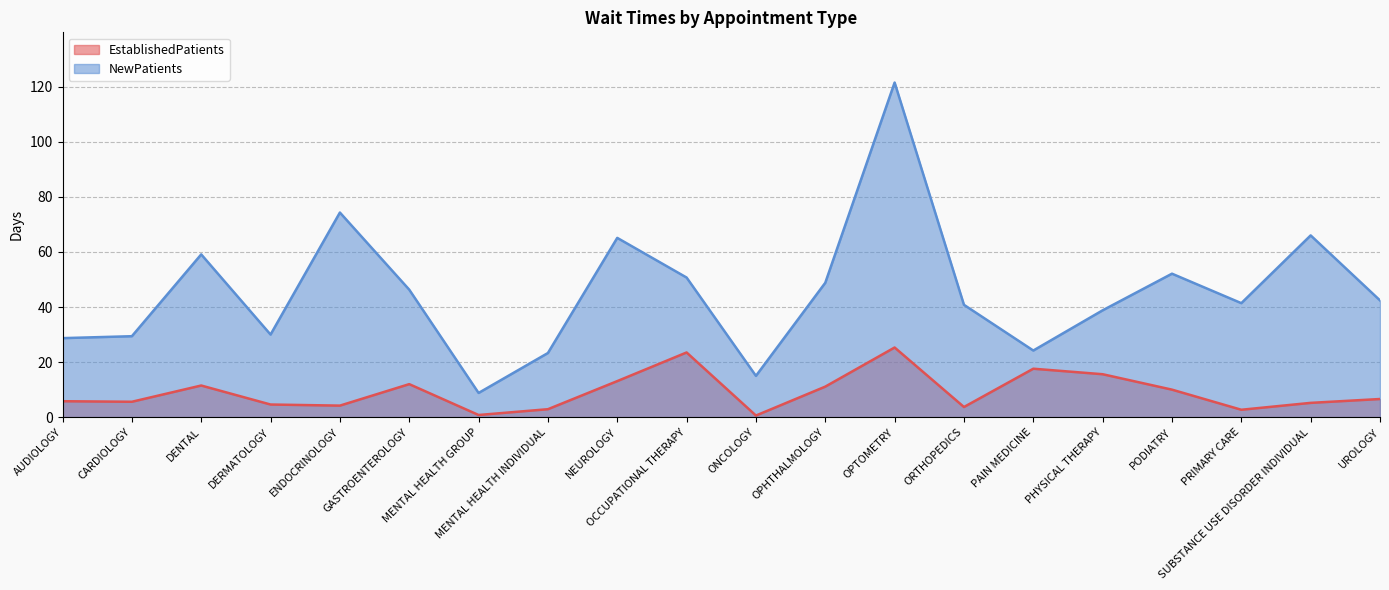

What is the label of the 17th point from the left?

PODIATRY